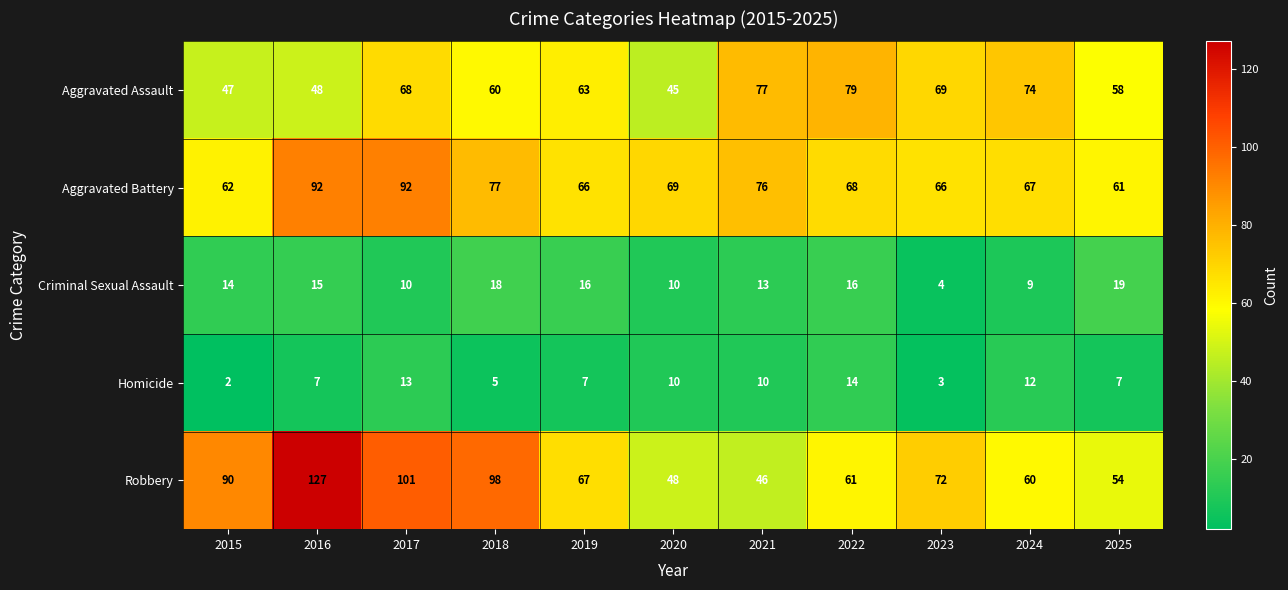

What is the smallest value displayed?

2